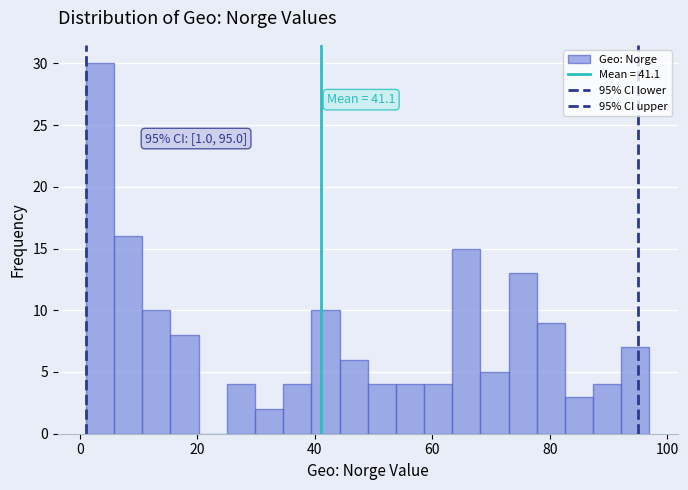

Read against the x-axis, roughly where is the centre of the tallest bar?

4